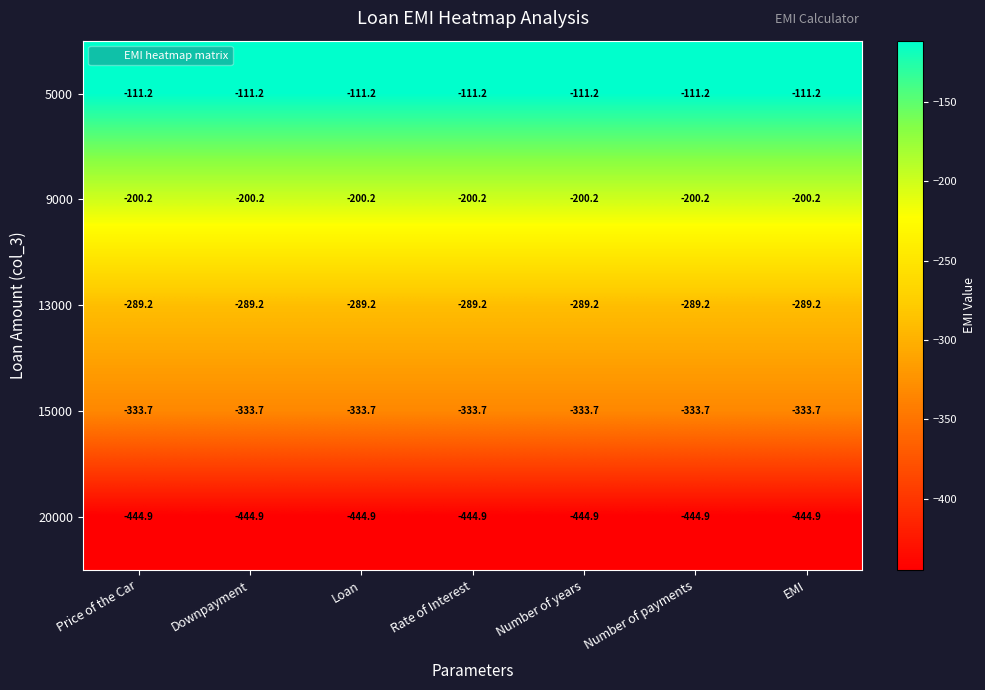

Which series has the largest total across all categories?

5000